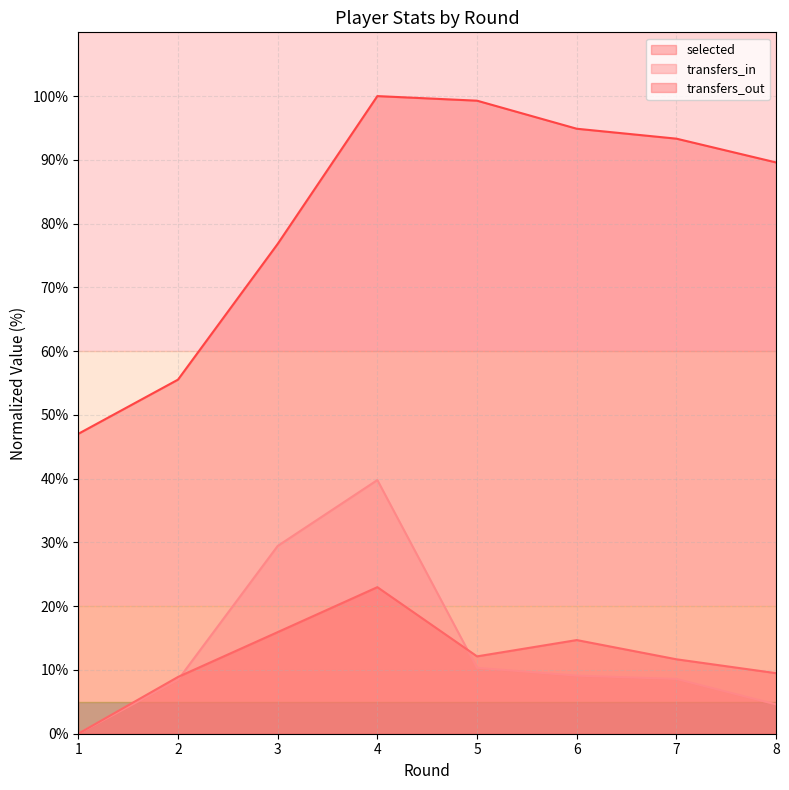

Is the value of transfers_in at 7 greater than the value of selected at 2?

No